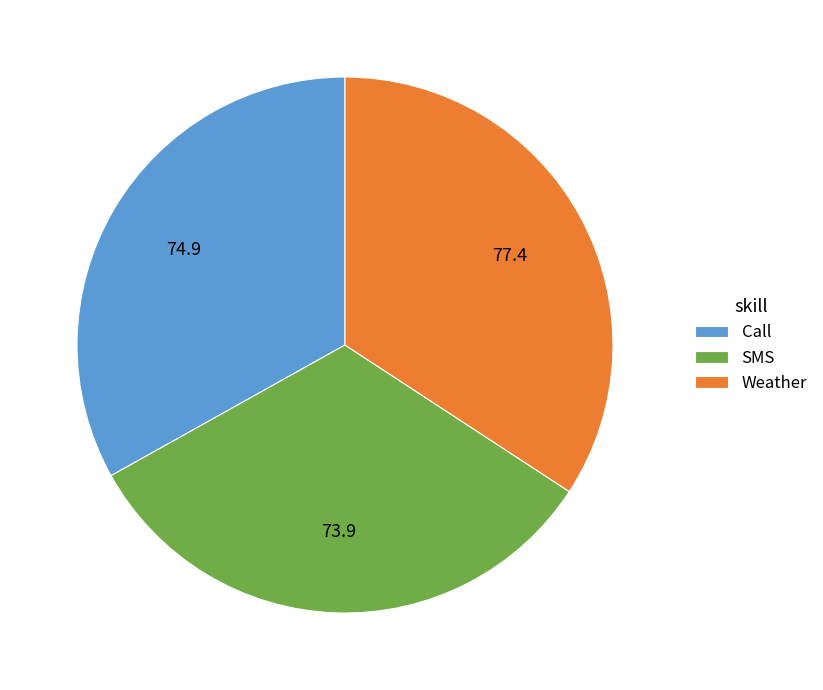

Is SMS the majority of the pie?

No